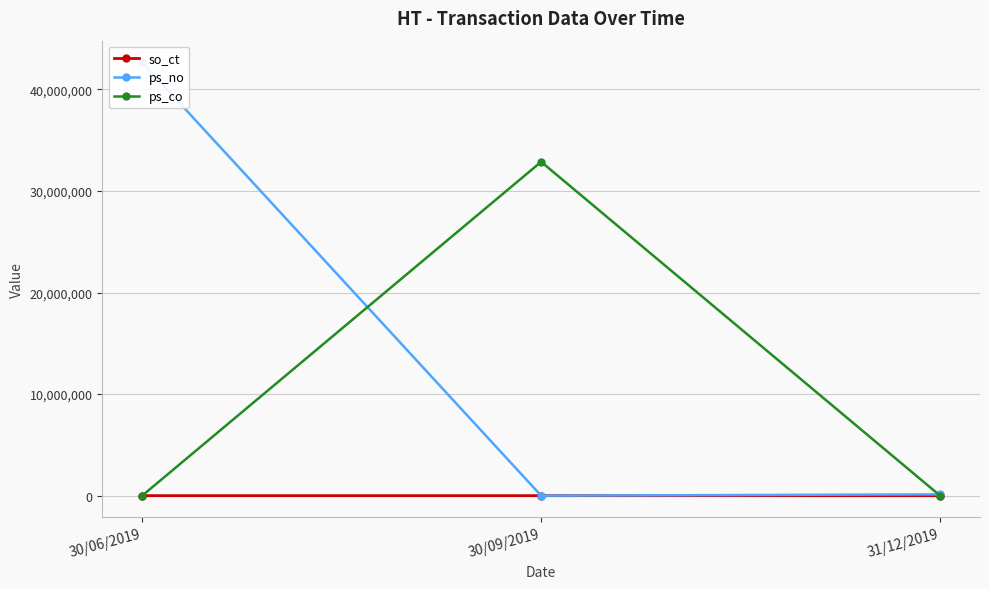

What is the difference between the ps_co values at 30/06/2019 and 30/09/2019?

32869899